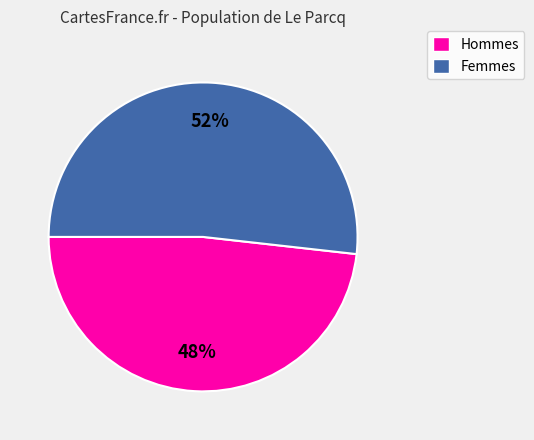

To the nearest percent, what is the difference between the largest and smallest slice percentages?

4%